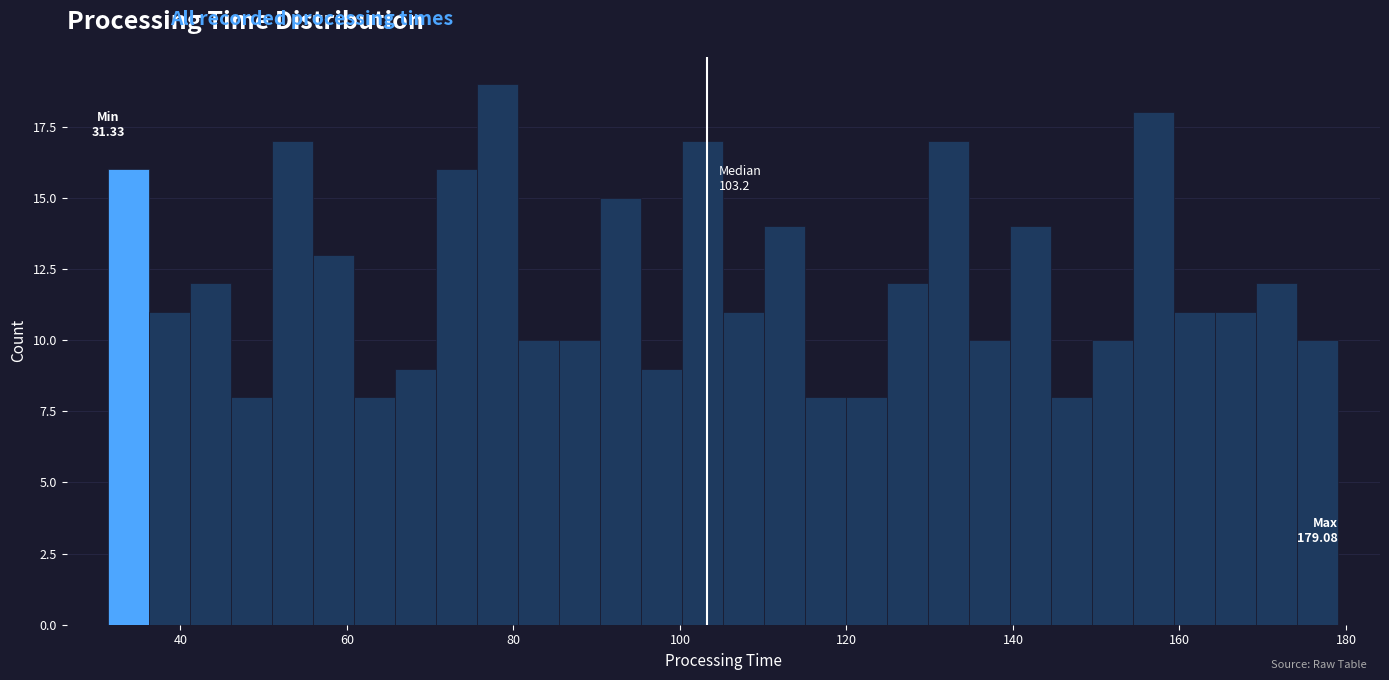

Around what value on the x-axis is the tallest bar? Give the approximate position of its centre, as read against the axis.

78